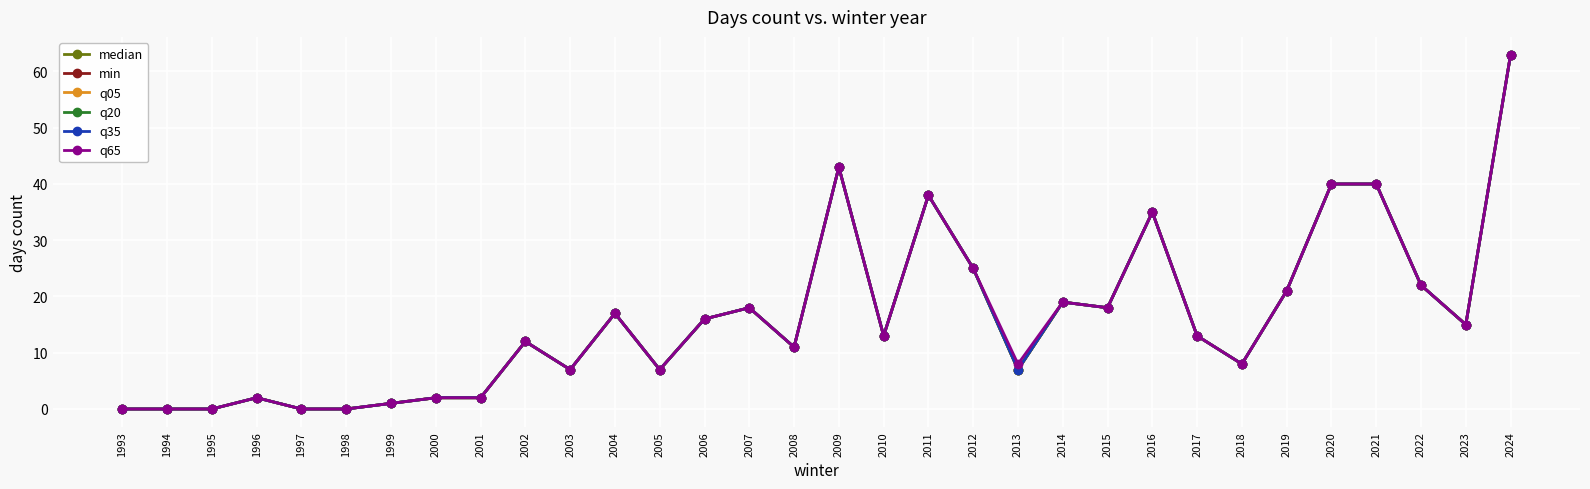

Does the chart display data point markers on the line(s)?

Yes